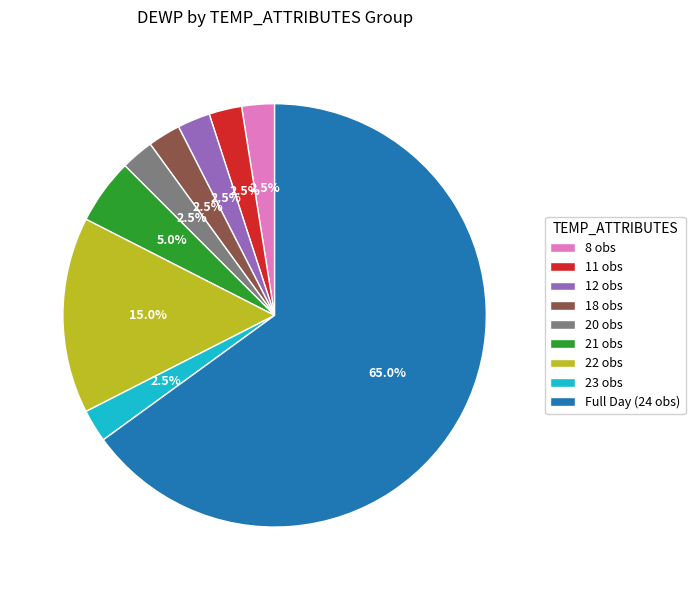

Between 20 obs and 22 obs, which is larger?

22 obs